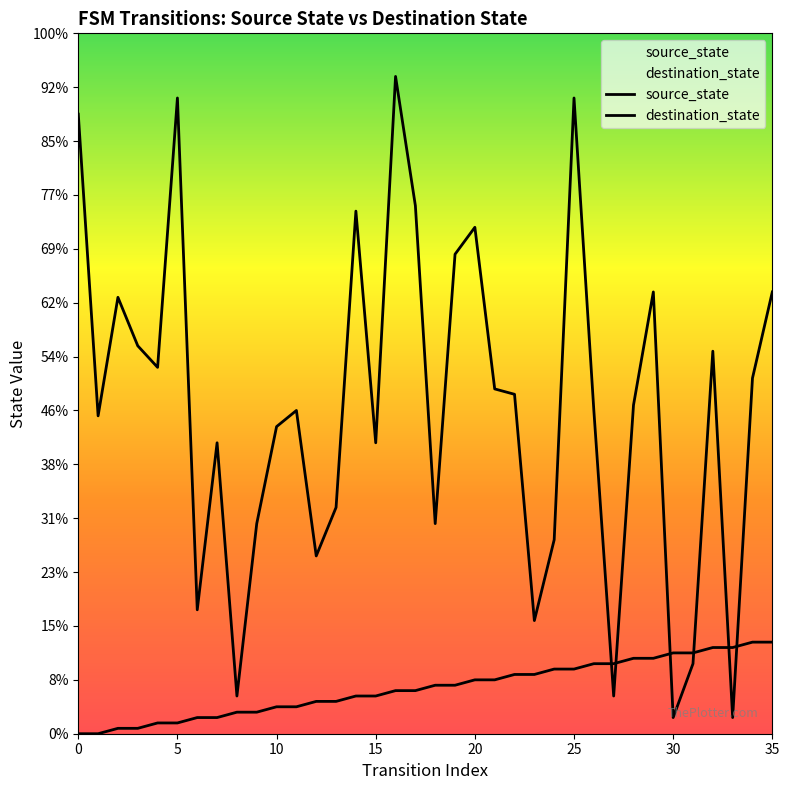

Which series reaches the minimum Y coordinate?

source_state